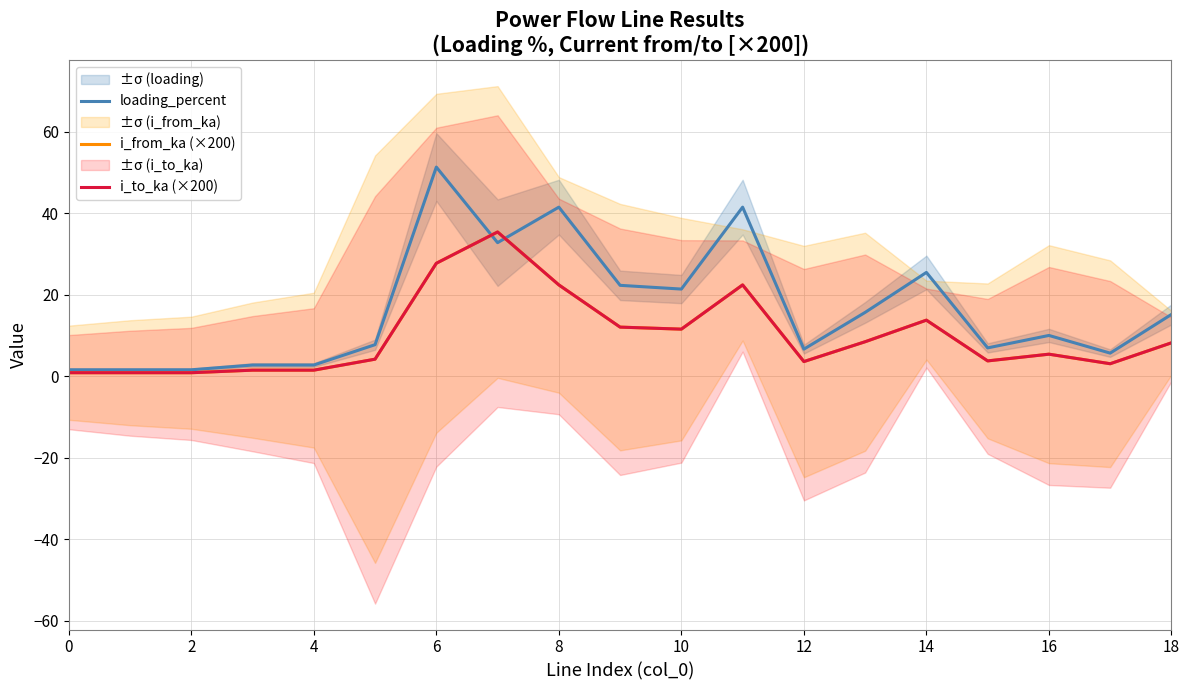

The value of loading_percent at 6 is 69.9. True or false?

False